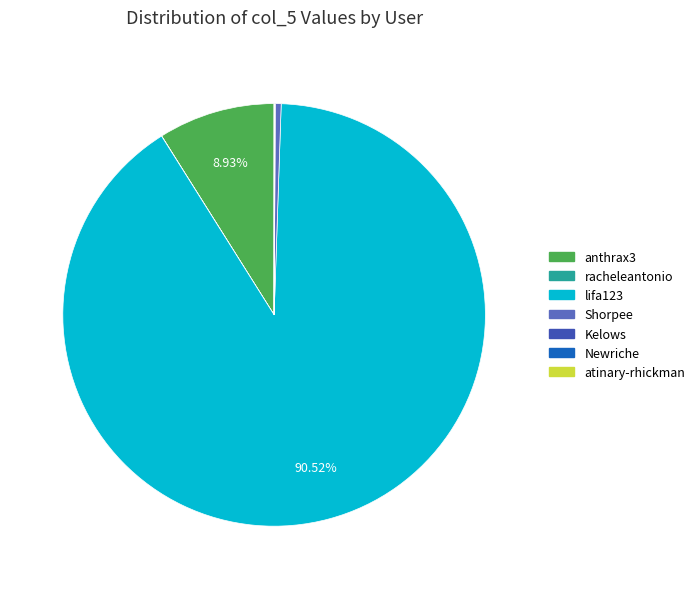

Is there a majority slice in this chart?

Yes